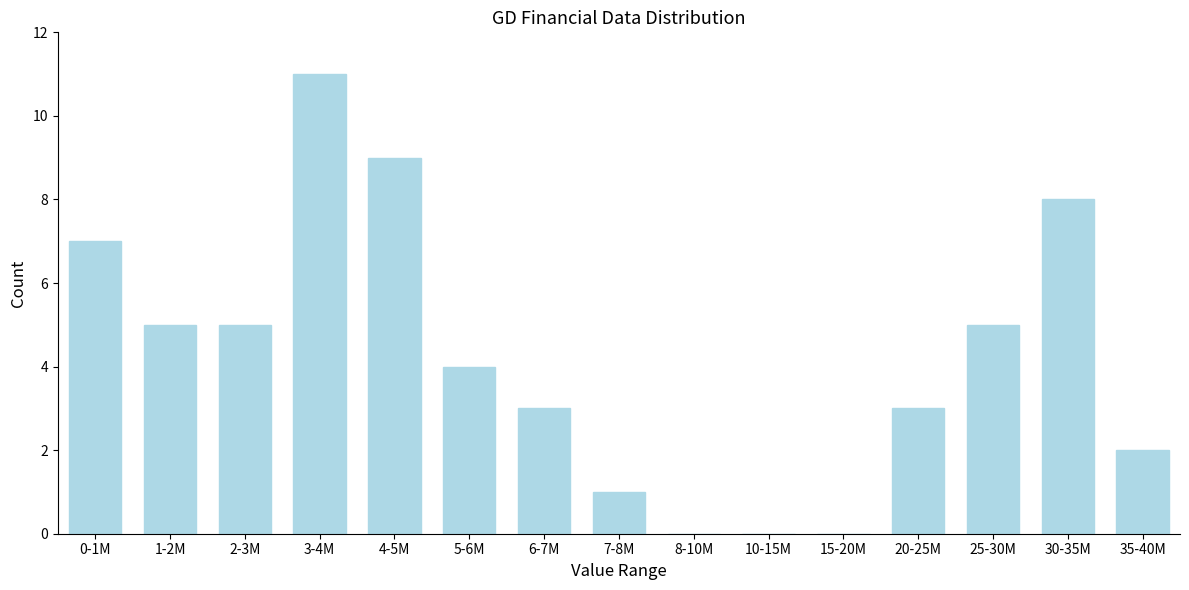

Reading left to right, extract all data points from this chart.

0-1M=7	1-2M=5	2-3M=5	3-4M=11	4-5M=9	5-6M=4	6-7M=3	7-8M=1	8-10M=0	10-15M=0	15-20M=0	20-25M=3	25-30M=5	30-35M=8	35-40M=2